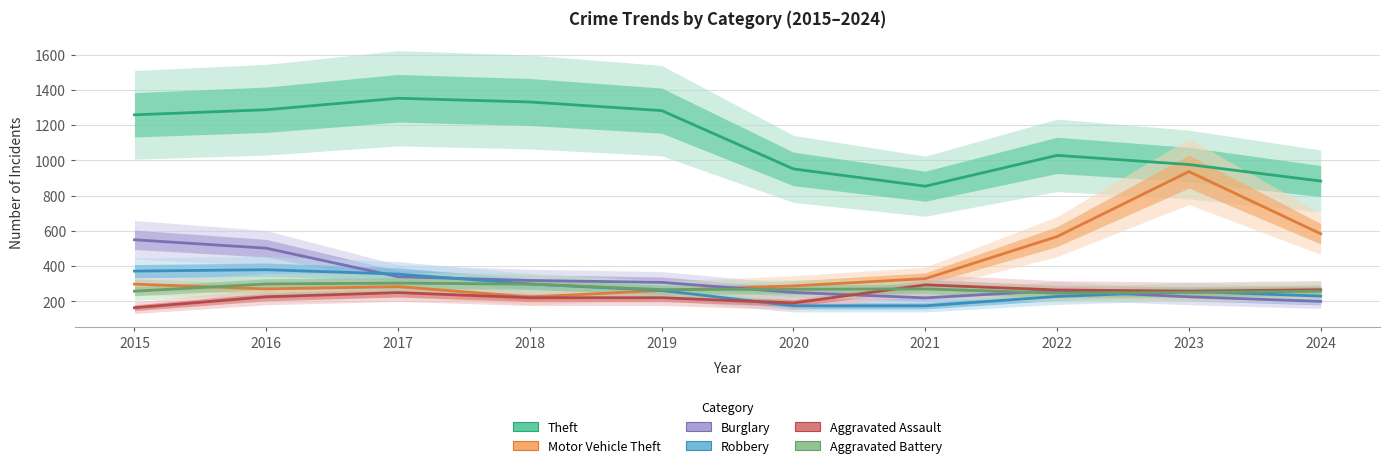

How many intersections are there between Robbery and Aggravated Battery?

3